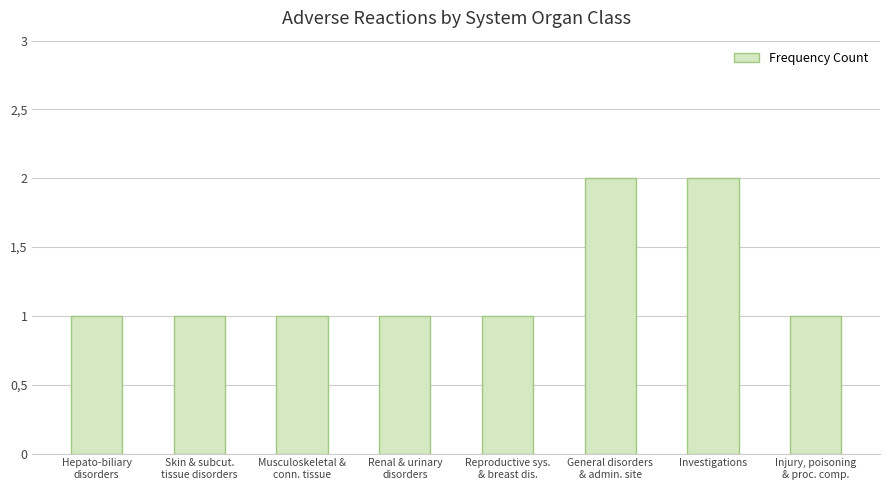

What is the label of the 6th bar from the right?

Musculoskeletal &
conn. tissue